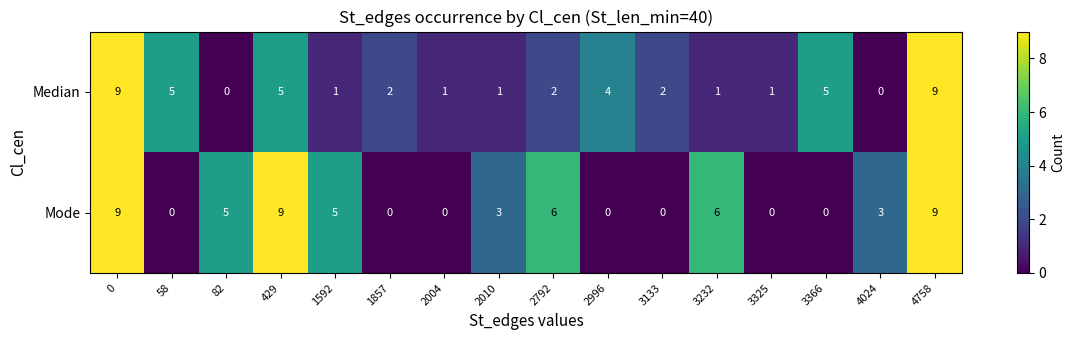

What is the spread (max minus min) of values at 1857?

2